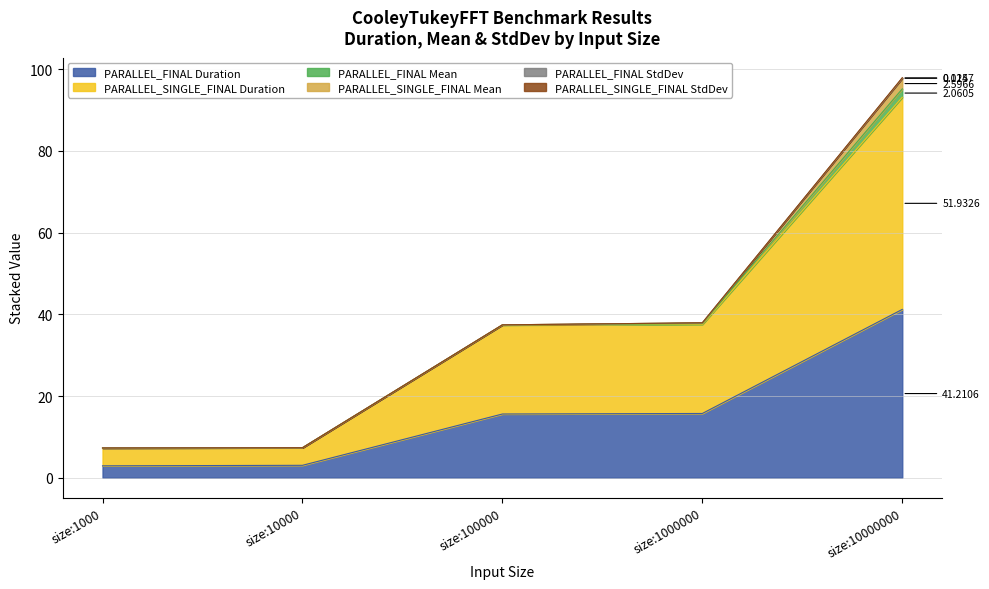

Which series has the largest total across all categories?

PARALLEL_SINGLE_FINAL Duration